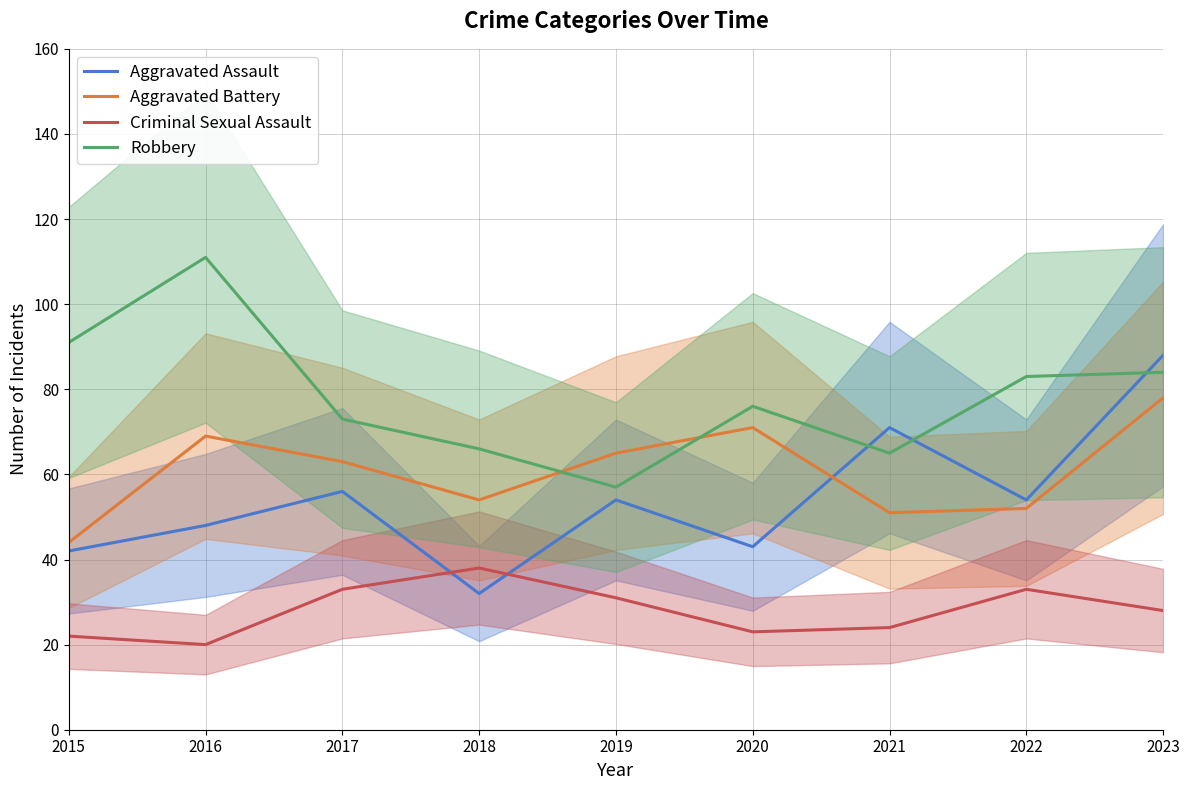

What are all the series names shown in the legend?

Aggravated Assault, Aggravated Battery, Criminal Sexual Assault, Robbery